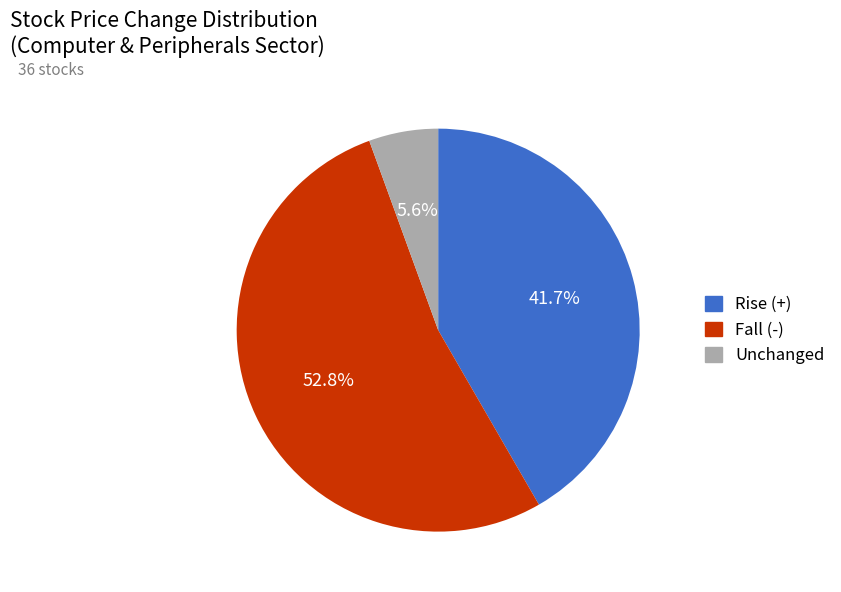

Is there a majority slice in this chart?

Yes